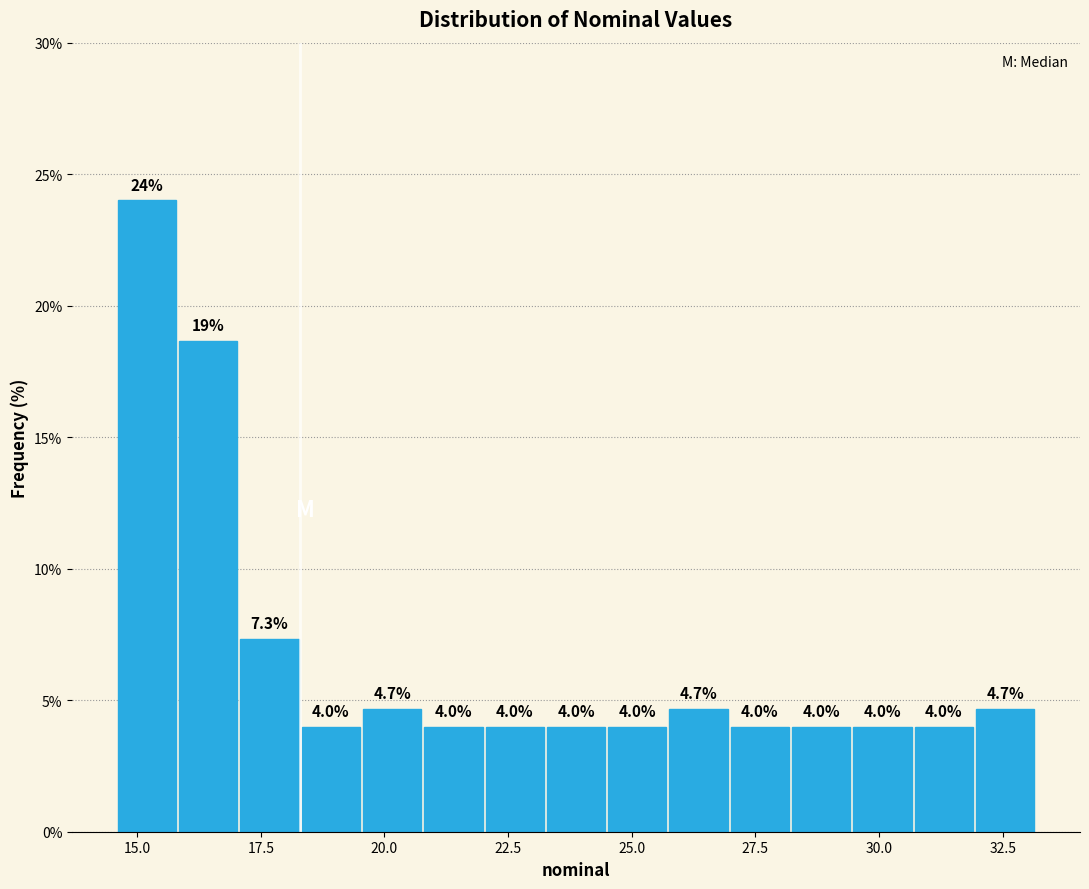

Read against the x-axis, roughly where is the centre of the tallest bar?

15.0